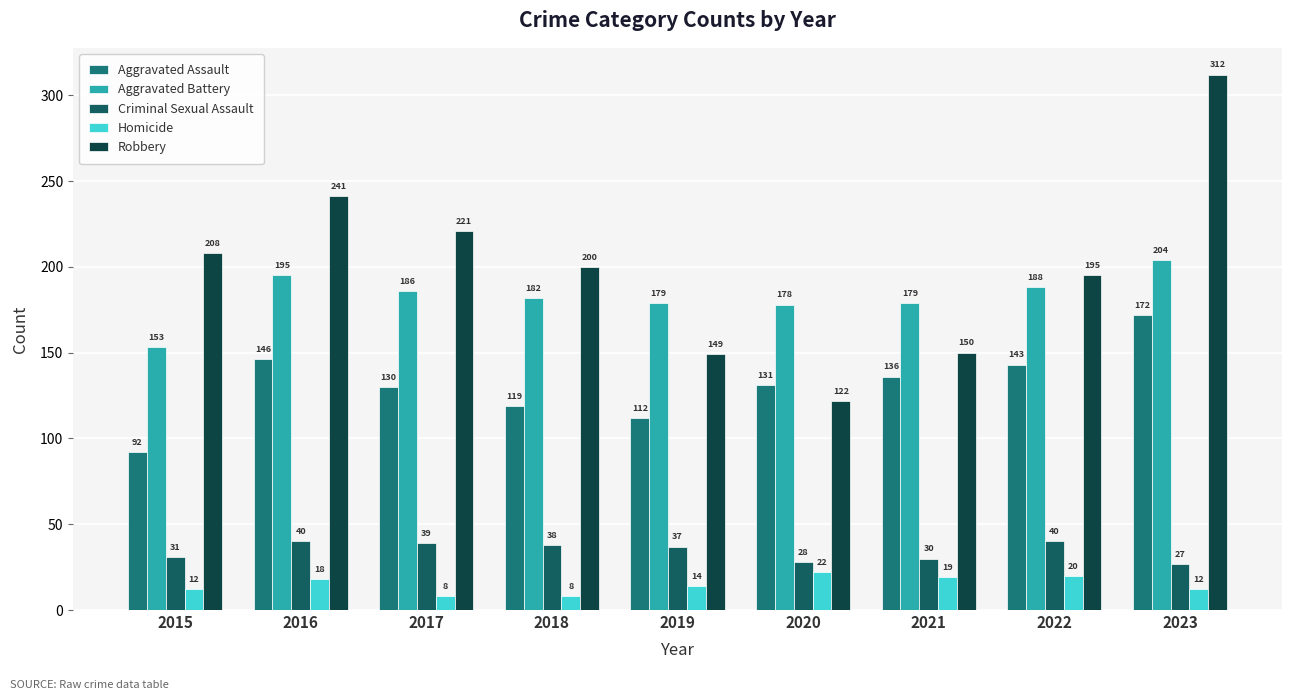

What is the smallest value displayed?

8